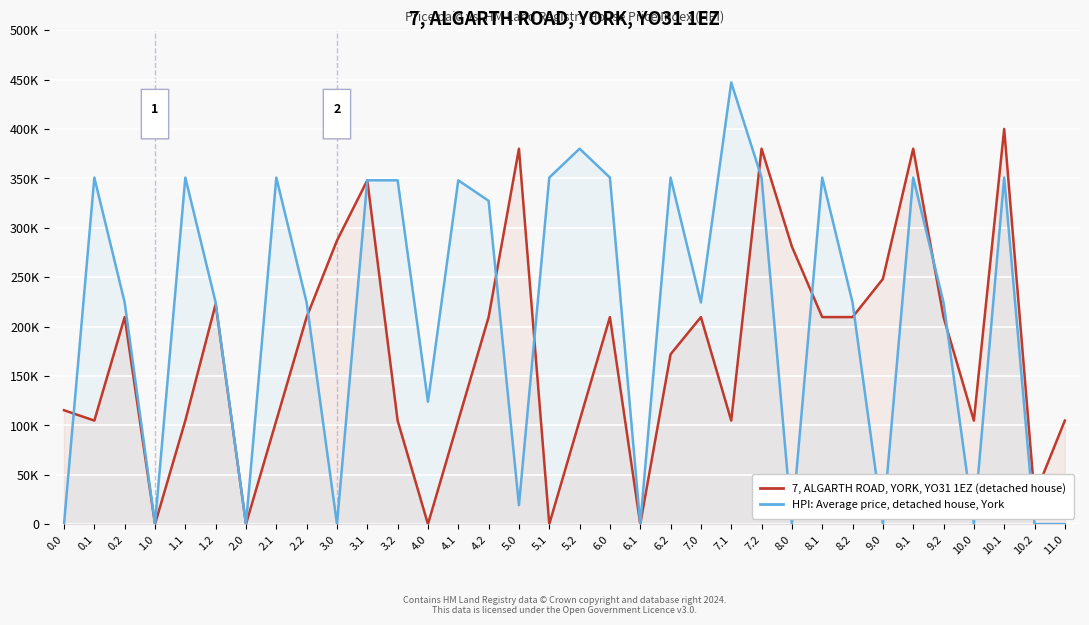

Which label corresponds to the largest value in the chart?

7.1